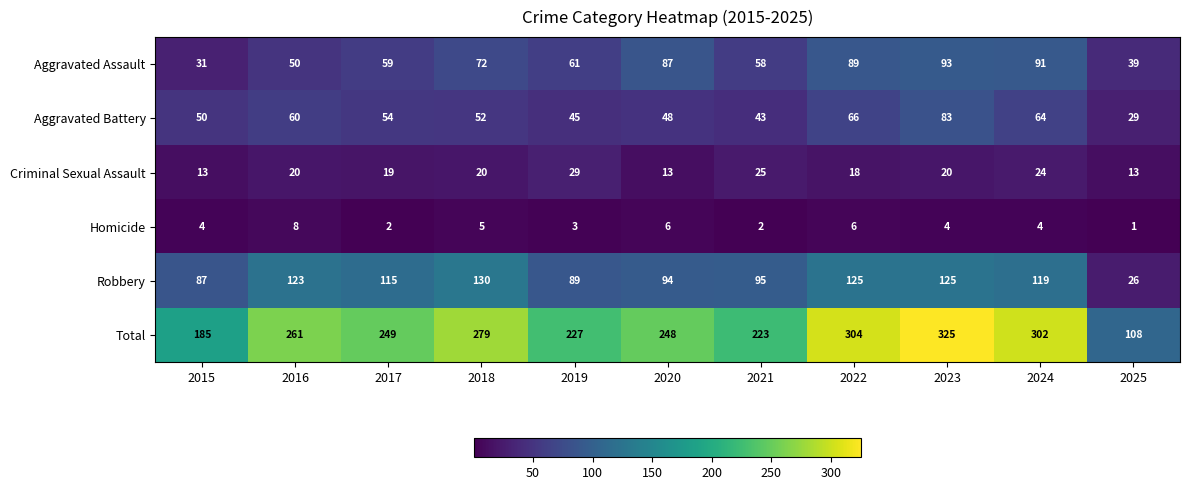

Which category has the lowest value across all series?

2025